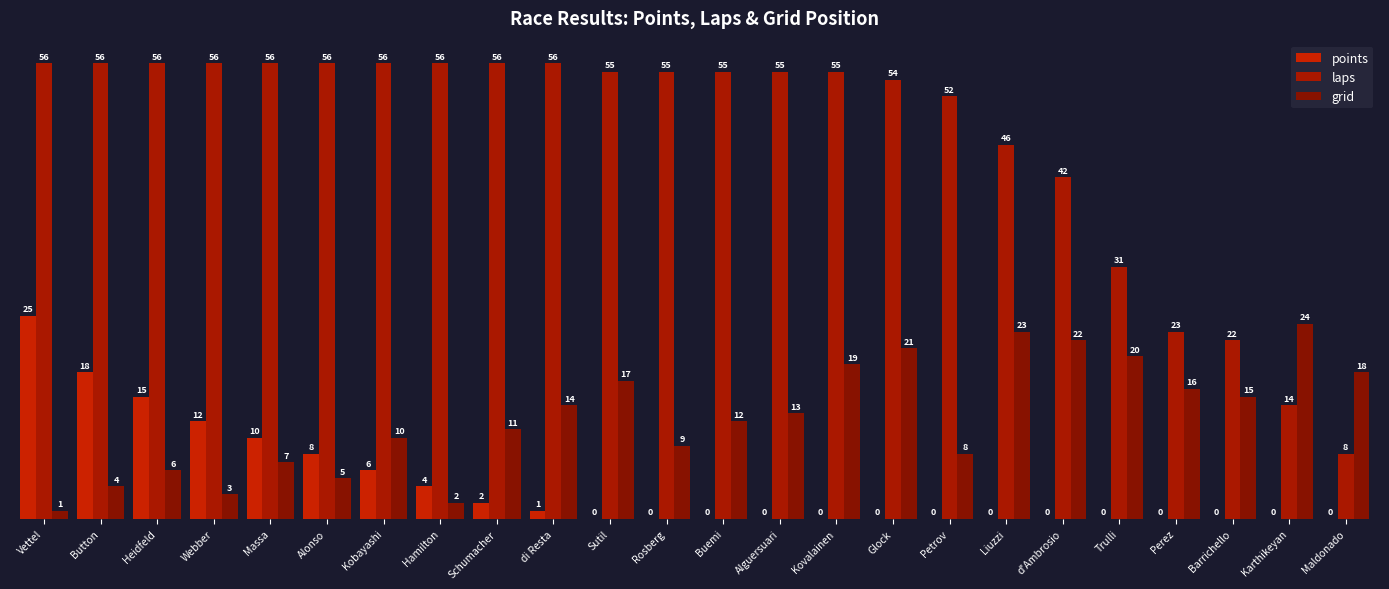

Where is points nearest to the value 12?

Webber